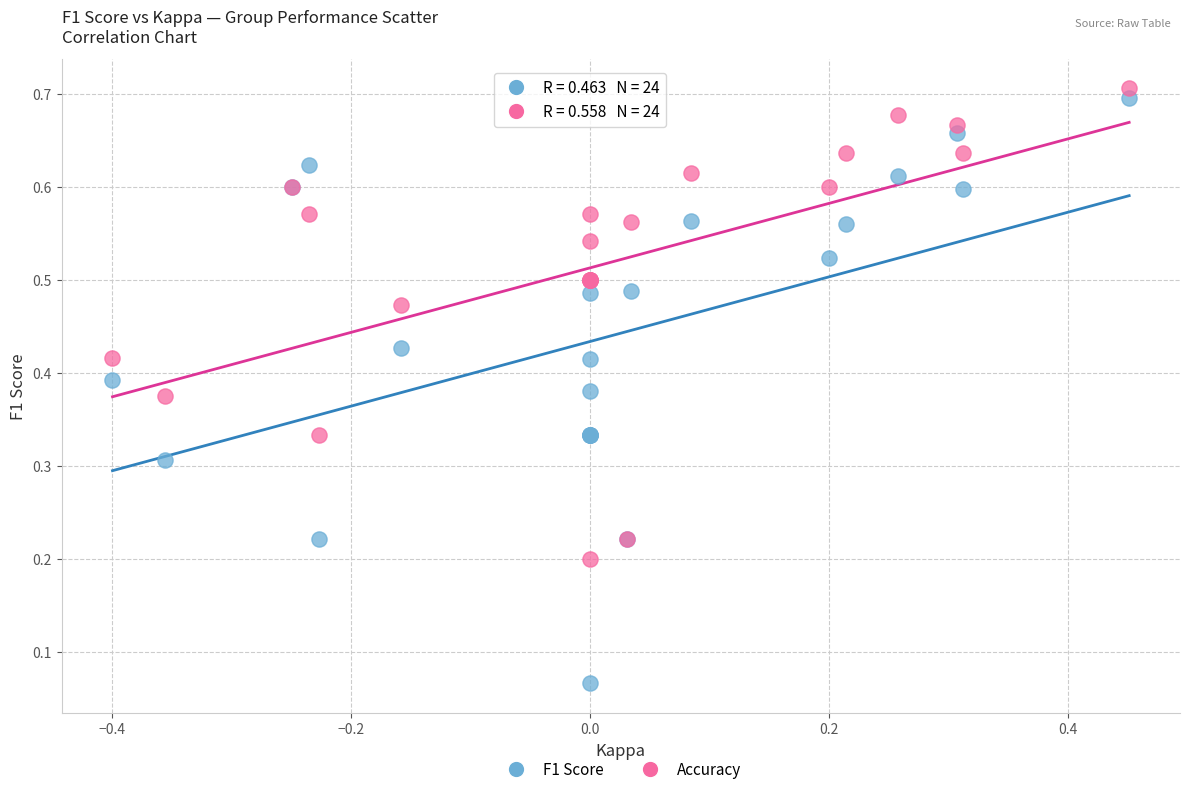

What are all the series names shown in the legend?

F1 Score, Accuracy